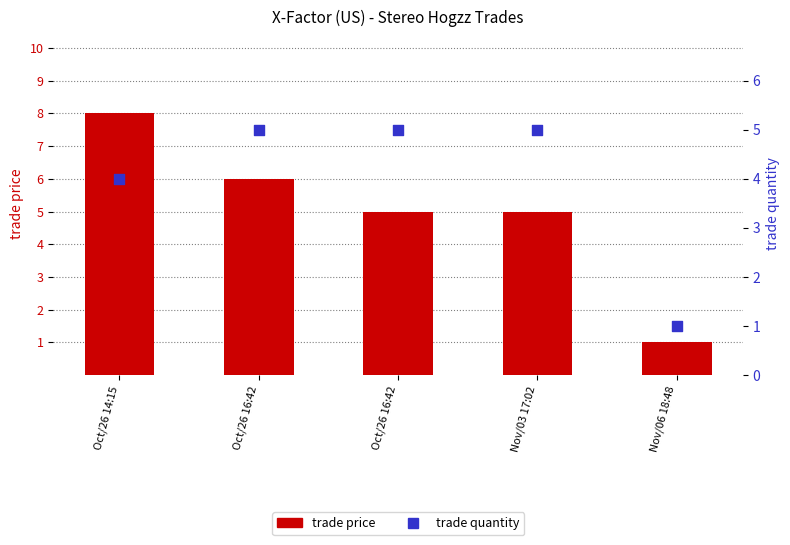

Which series contains the highest Y value?

trade price